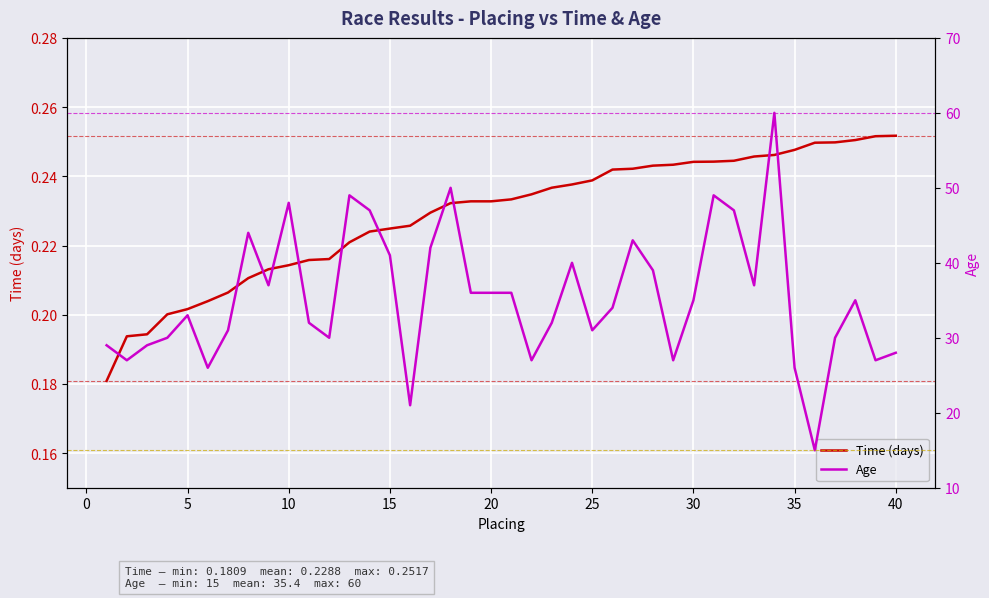

How many lines are shown in the chart?

2